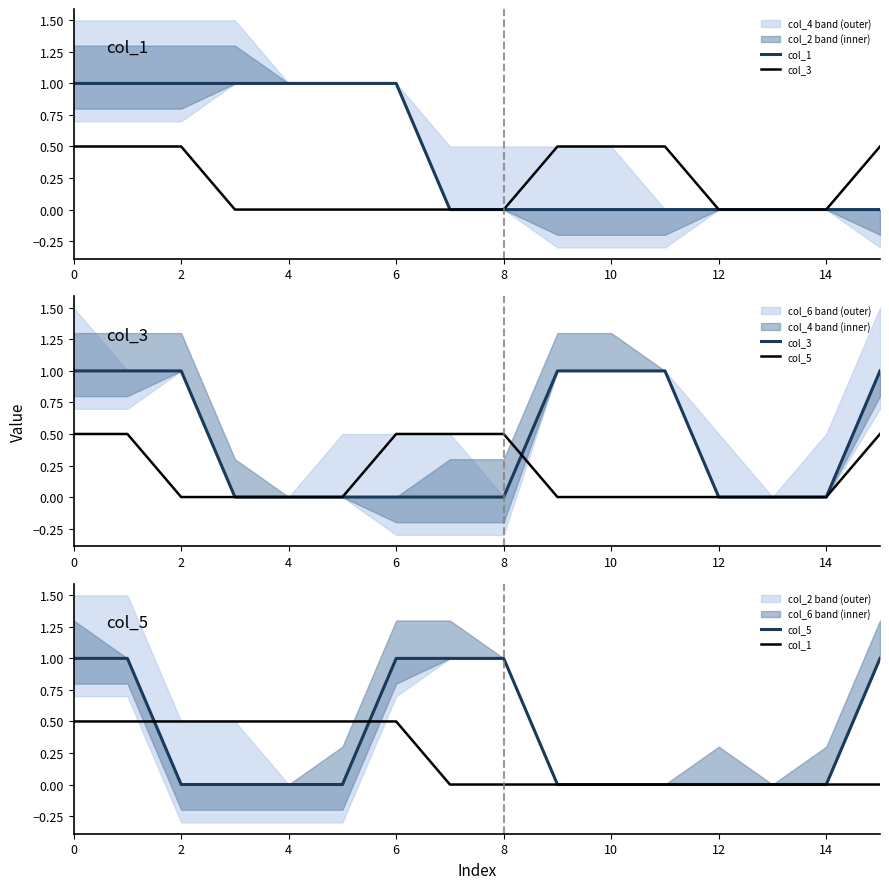

True or false: col_3 has more than 0 interior local peaks.

False